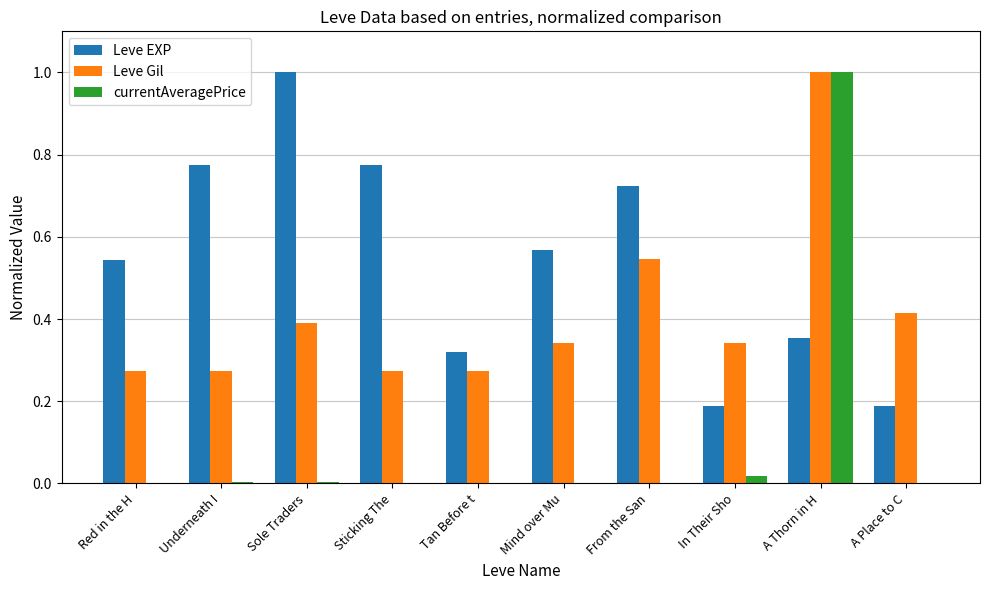

Which series changed the most between Red in the H and A Thorn in H?

currentAveragePrice